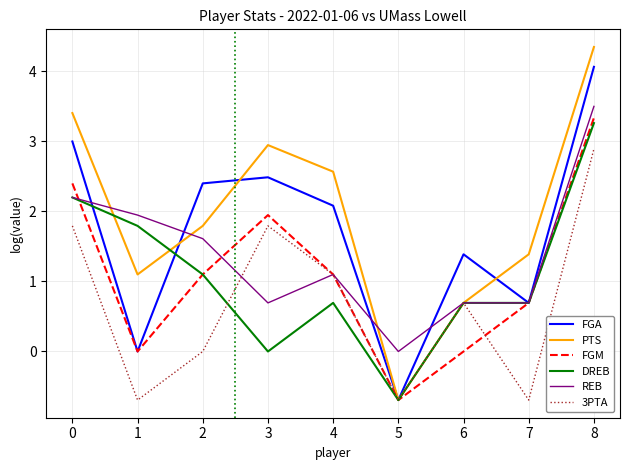

Is it true that REB equals 3.2 at 0?

False